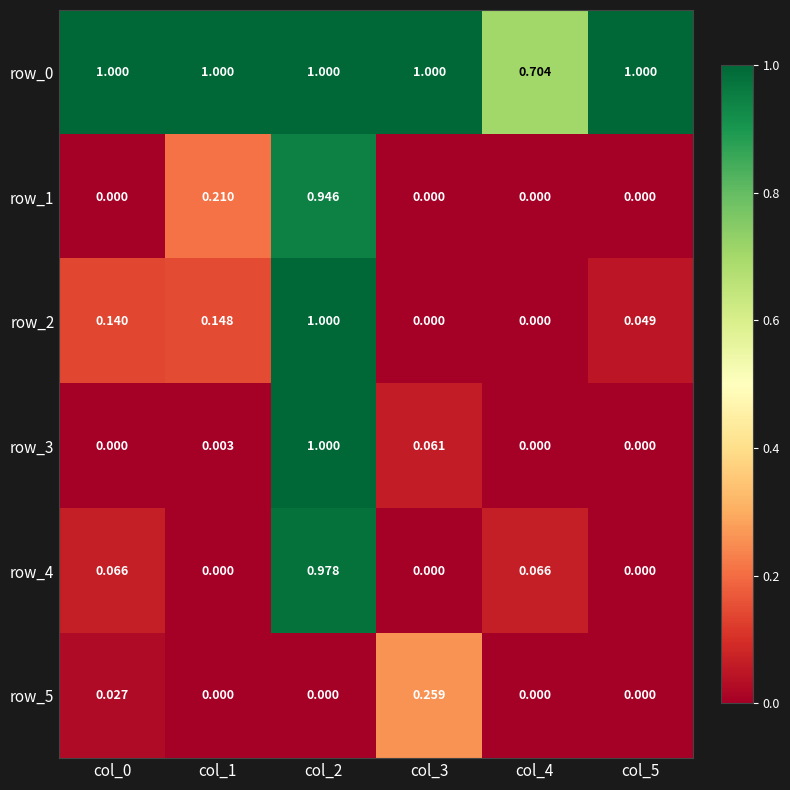

Is the value of row_3 at col_5 greater than the value of row_2 at col_4?

No